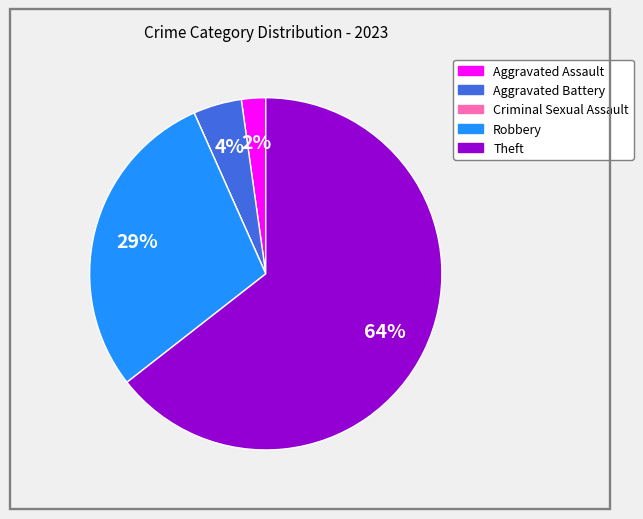

Which category has the biggest portion of the pie?

Theft